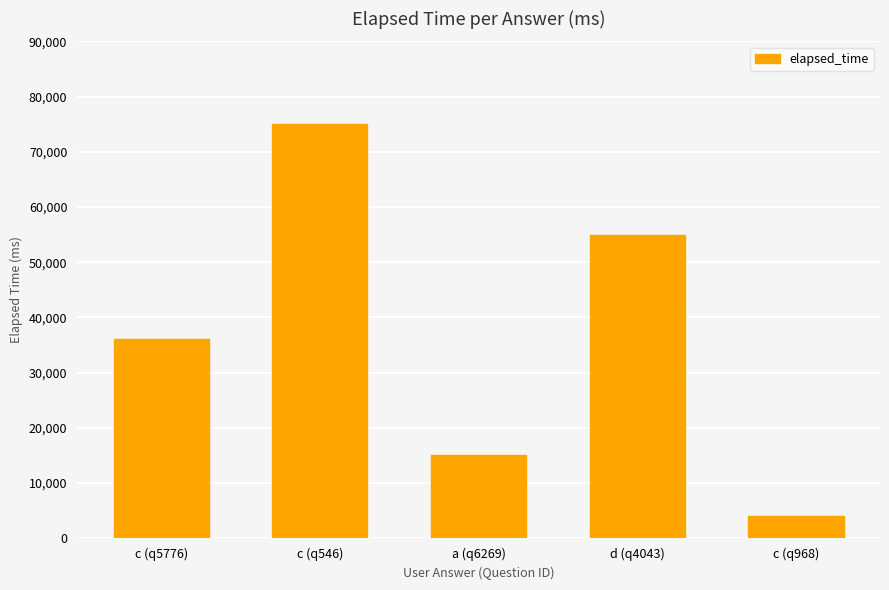

How many values are below 36000?

2